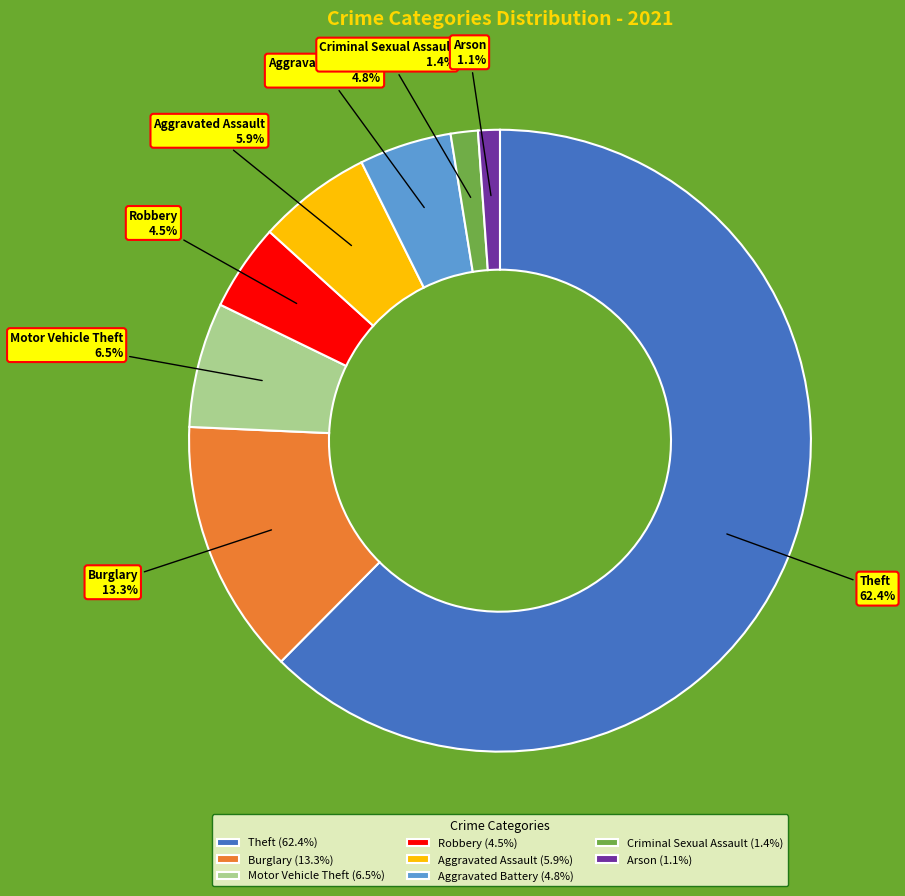

What portion of the pie excludes Arson?

98.9%